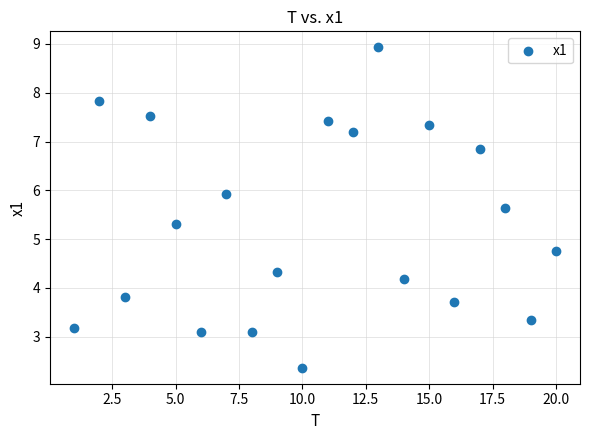

What is the range of Y values (max minus min)?

6.6